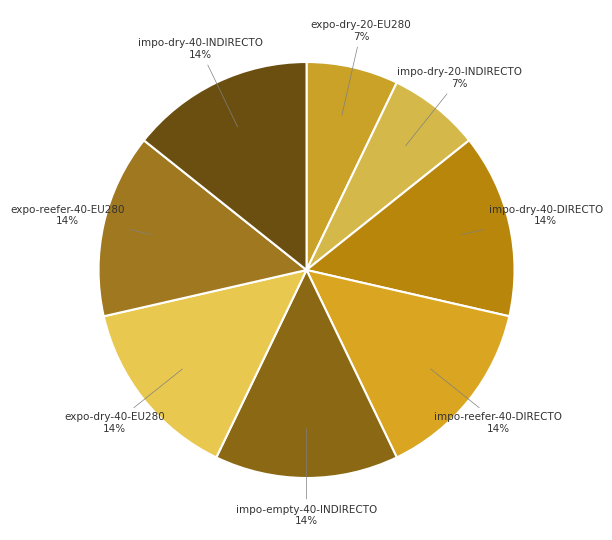

How many slices are in this pie chart?

8